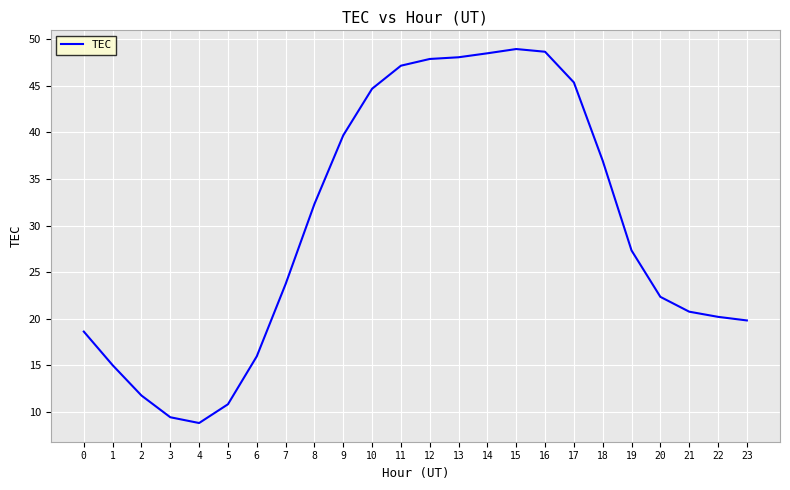

What is the smallest value displayed?

8.8